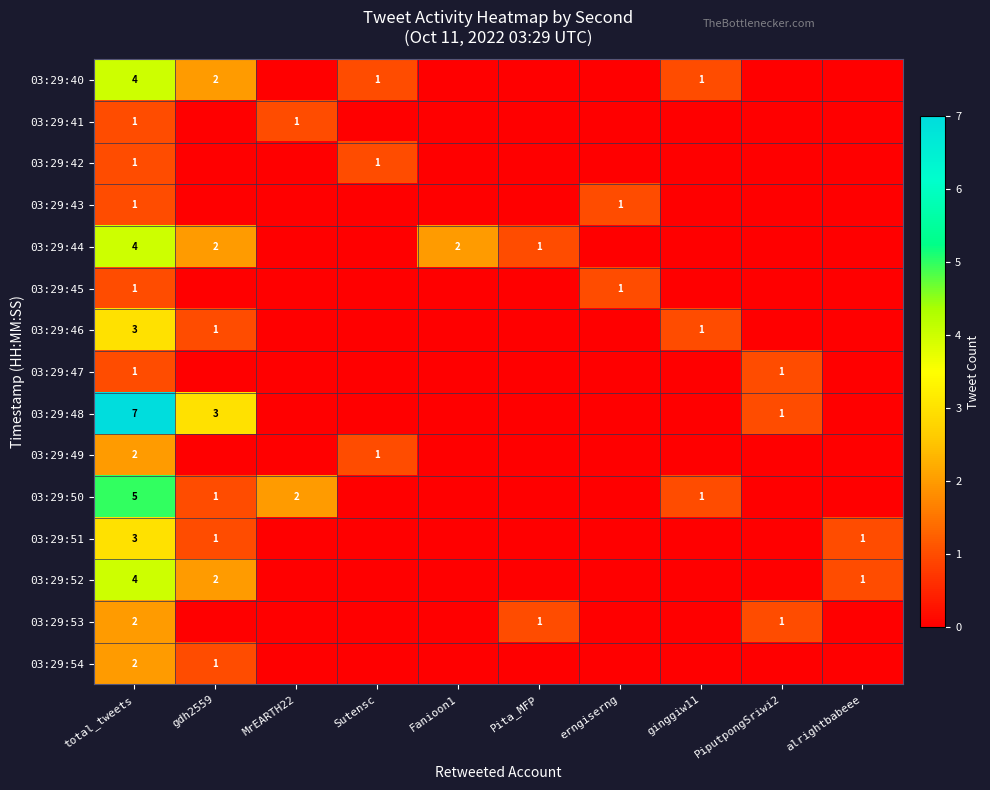

The 03:29:46 series shows 2 at total_tweets. True or false?

False